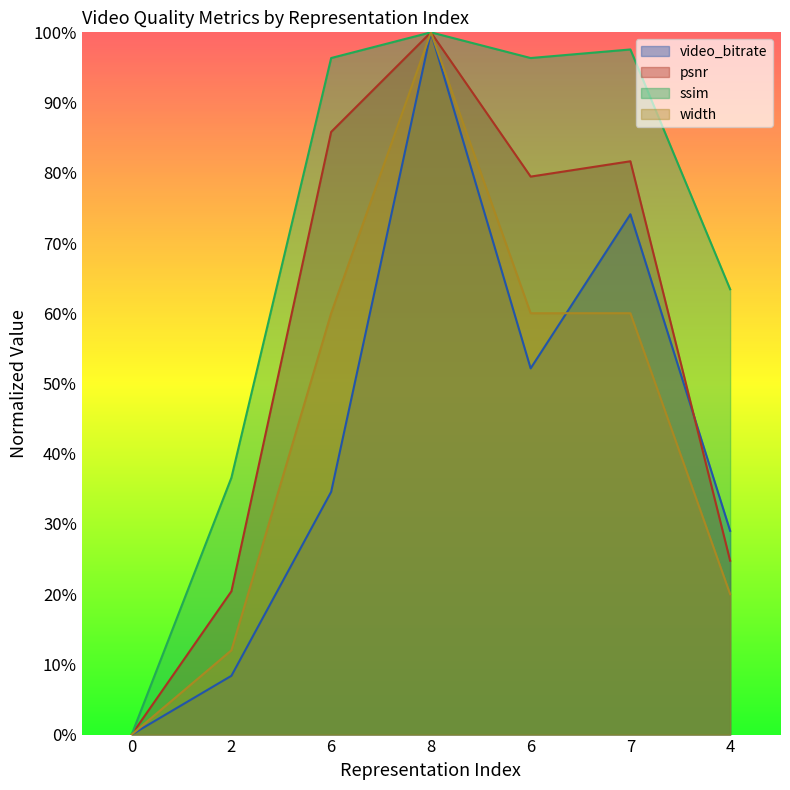

How many lines are shown in the chart?

4